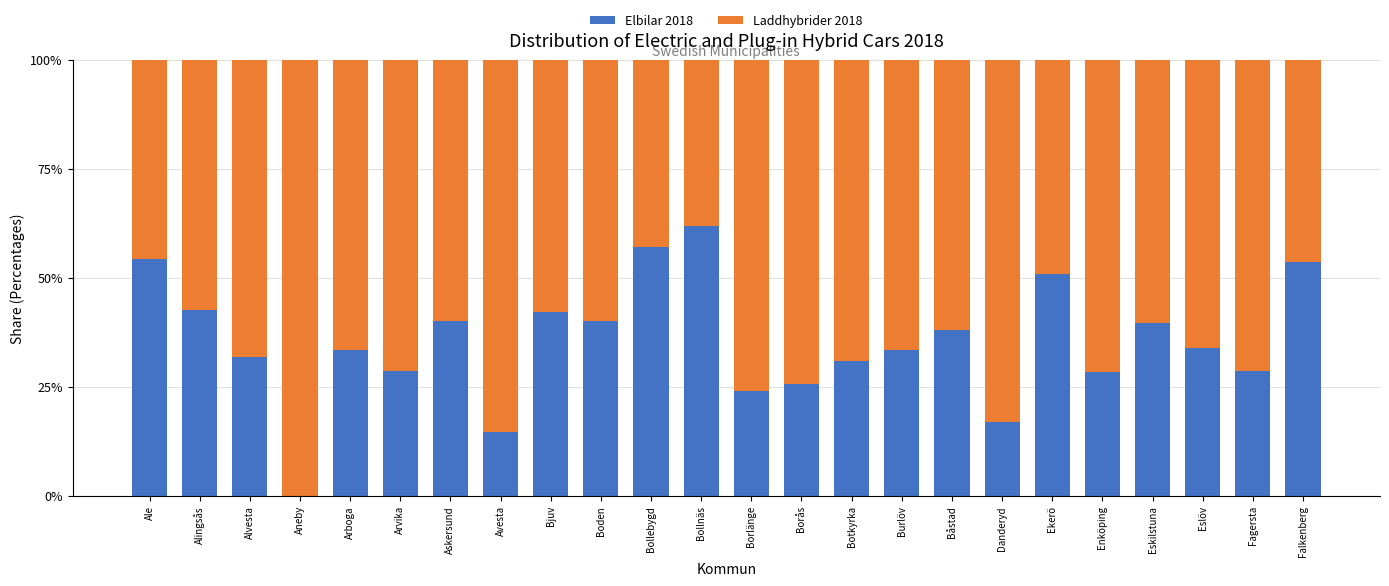

What is the total value across all series at Avesta?

100.0